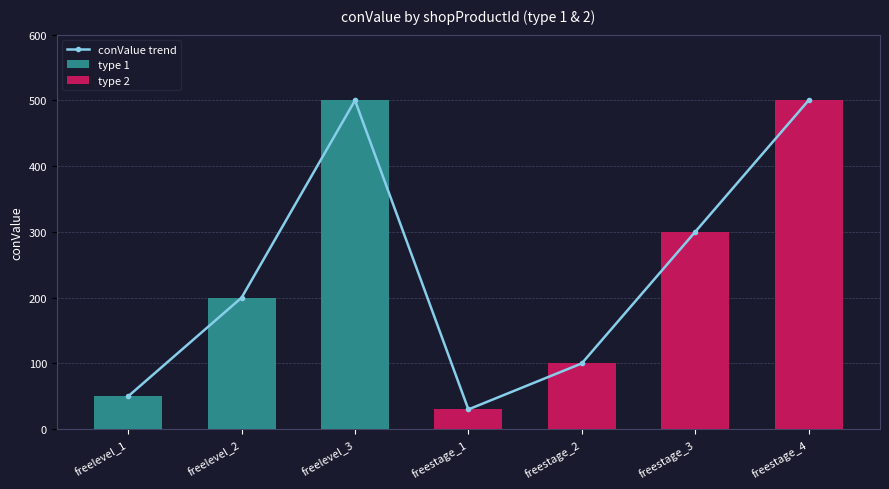

True or false: type 2 has a value of 300 at freestage_3.

True